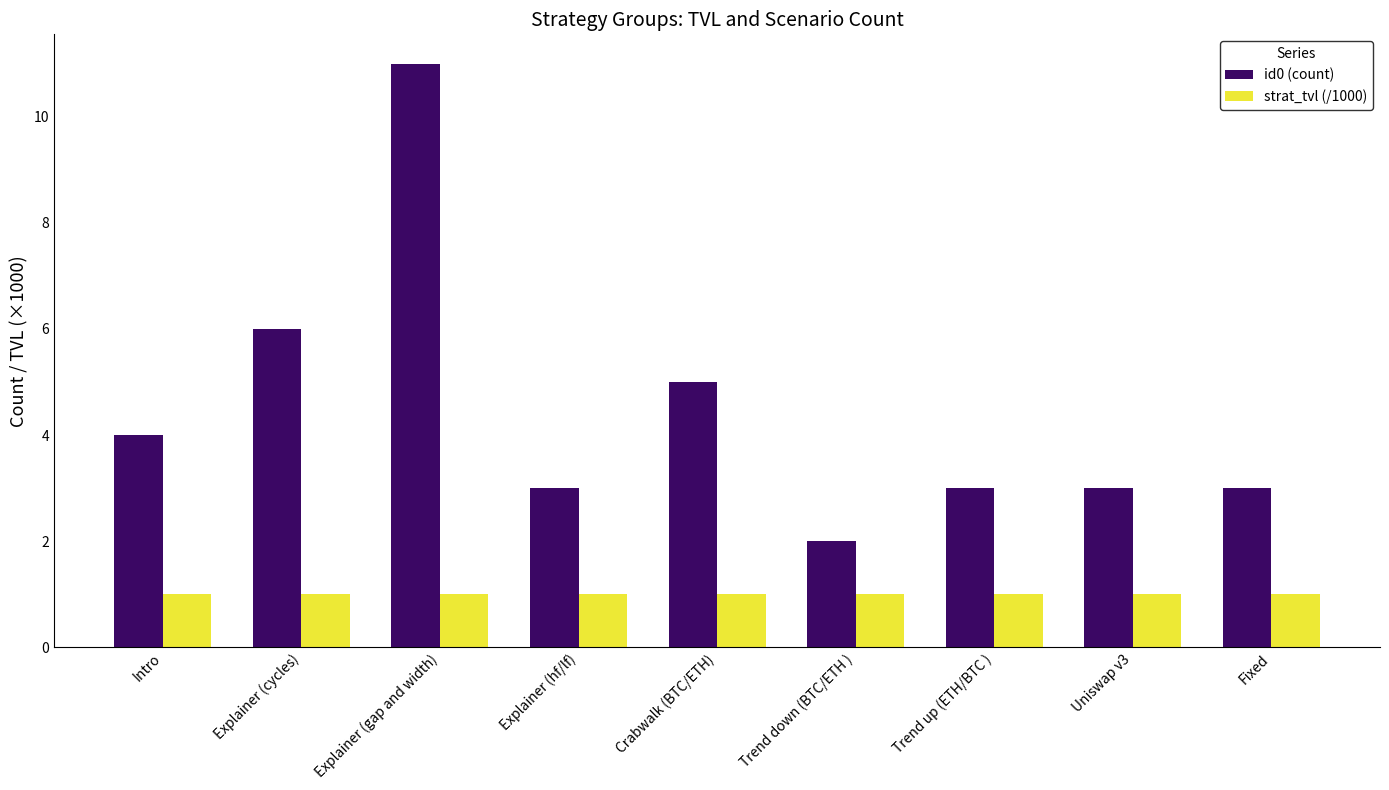

What is the difference between the maximum and minimum values in the id0 (count) series?

9